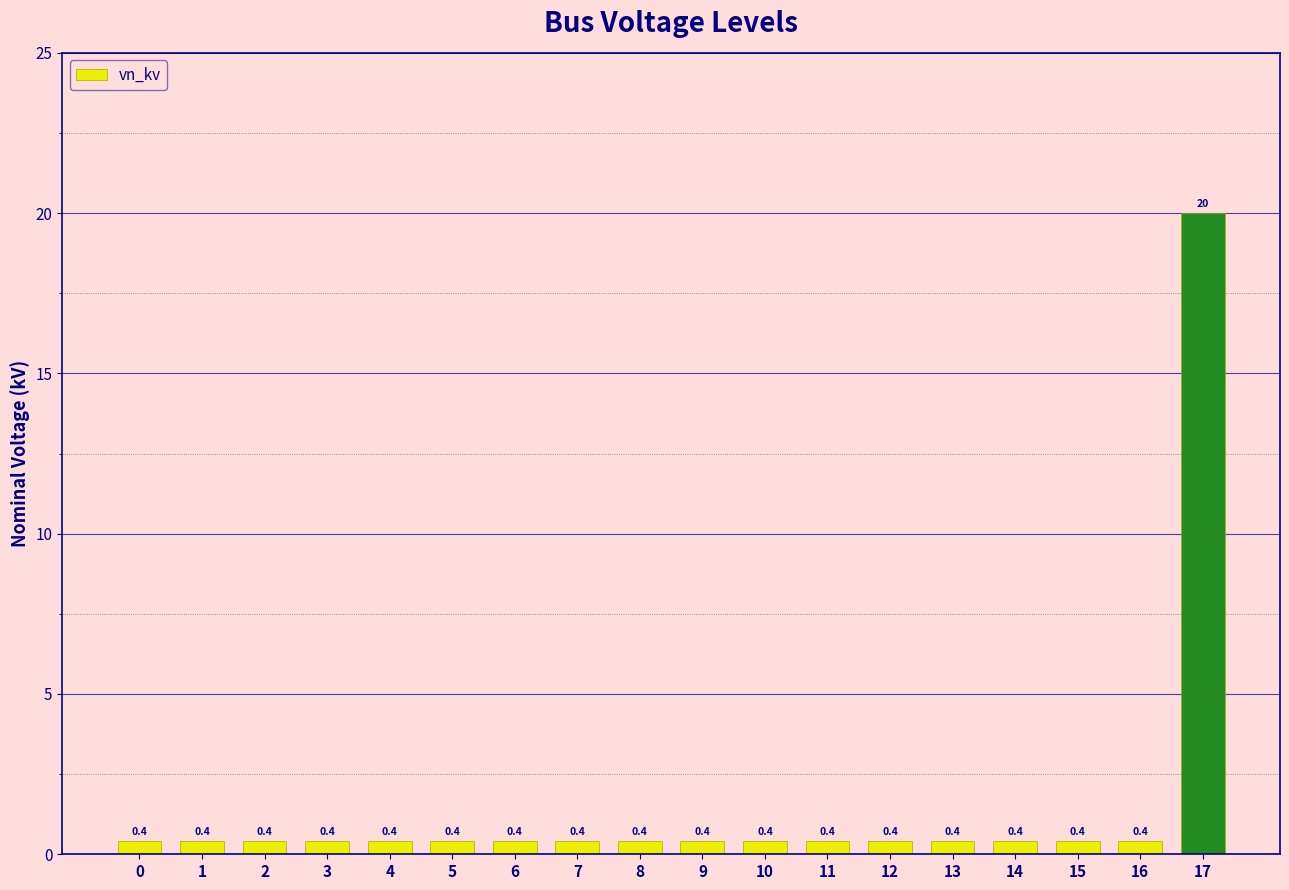

Which category has the highest value across all series?

17